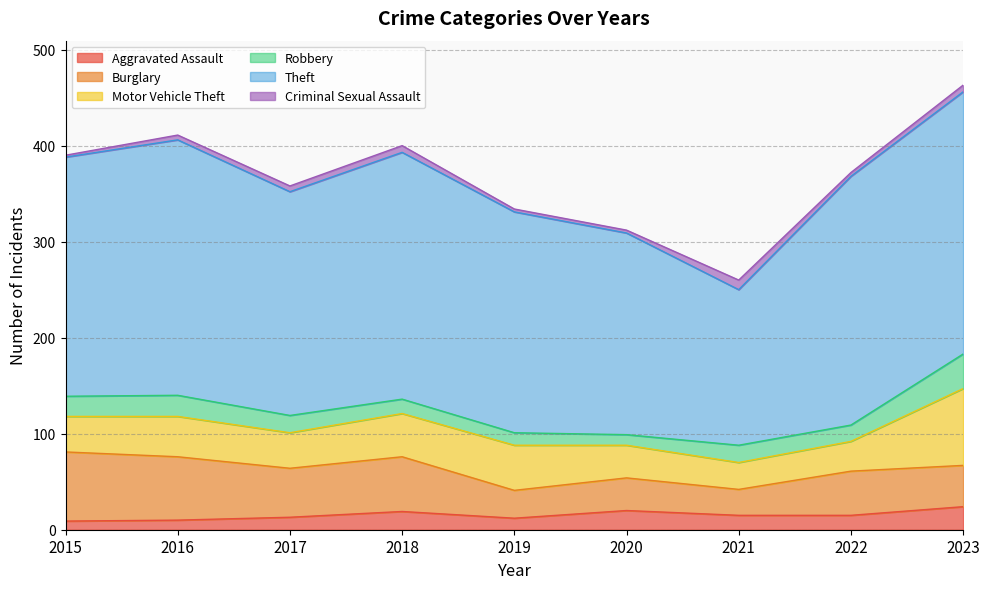

What are all the series names shown in the legend?

Aggravated Assault, Burglary, Motor Vehicle Theft, Robbery, Theft, Criminal Sexual Assault